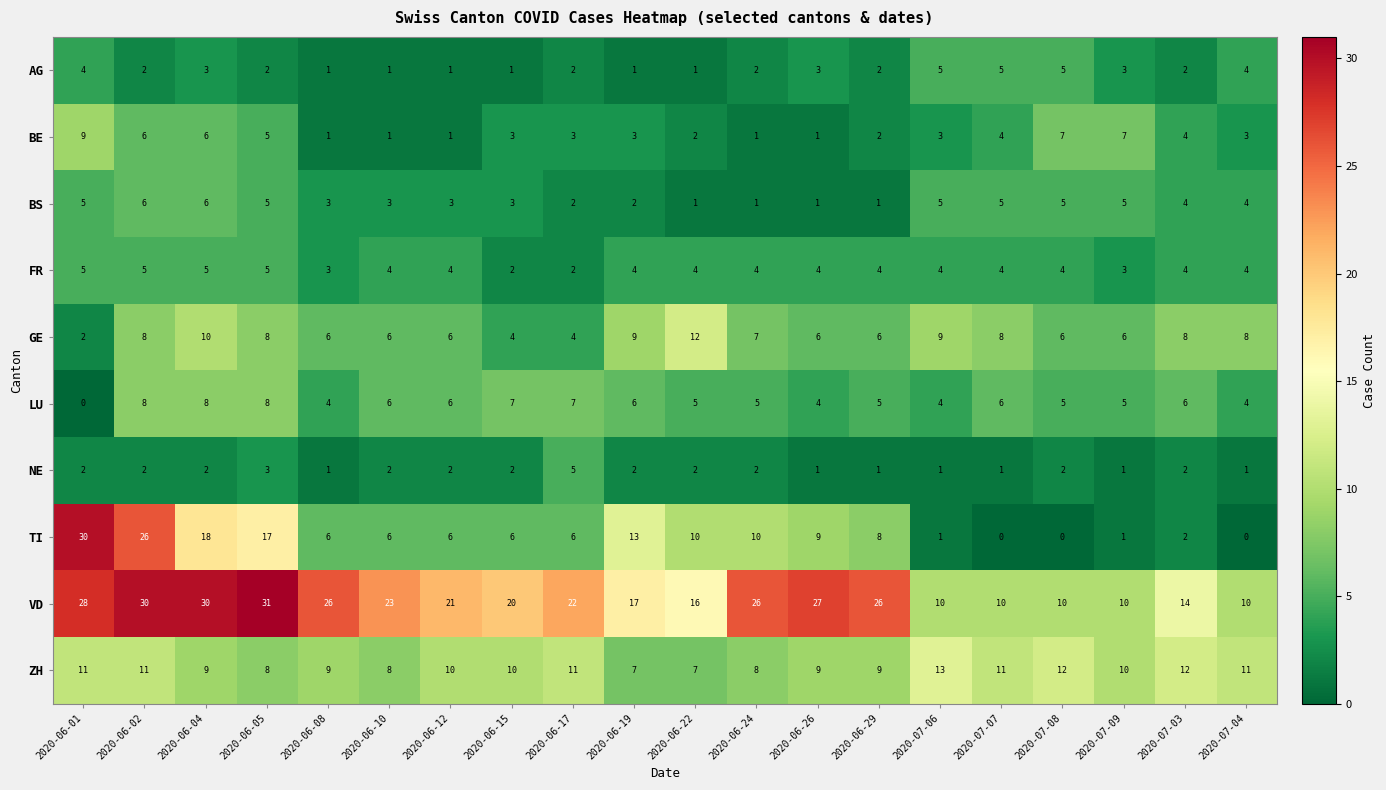

How many data points does each series have?

20